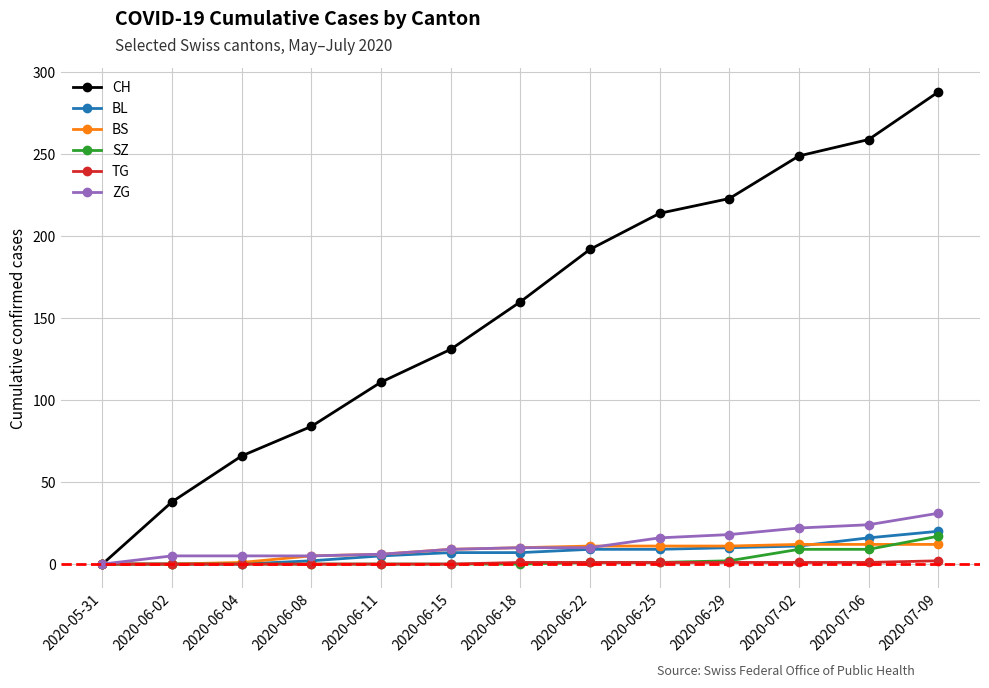

At which label does ZG reach its minimum?

2020-05-31